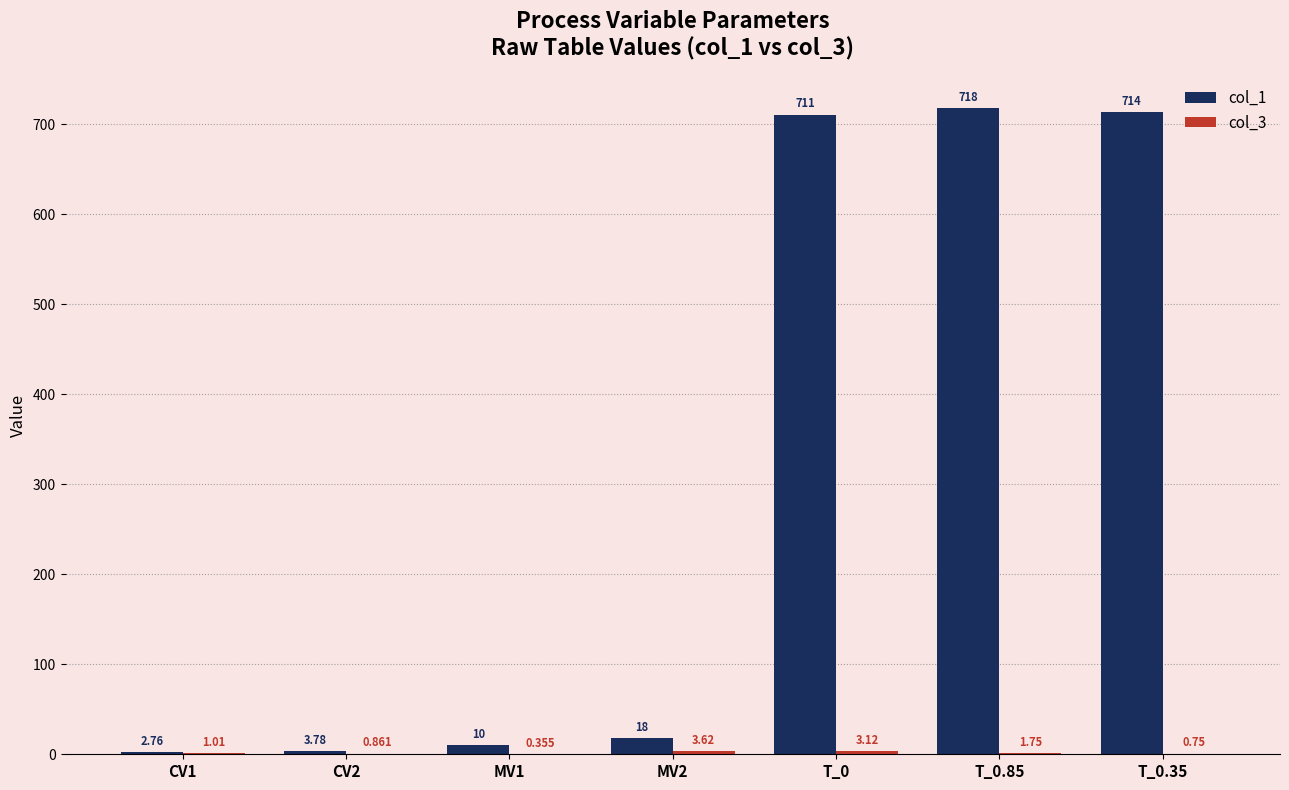

True or false: col_3 has a value of 0.2 at MV1.

False